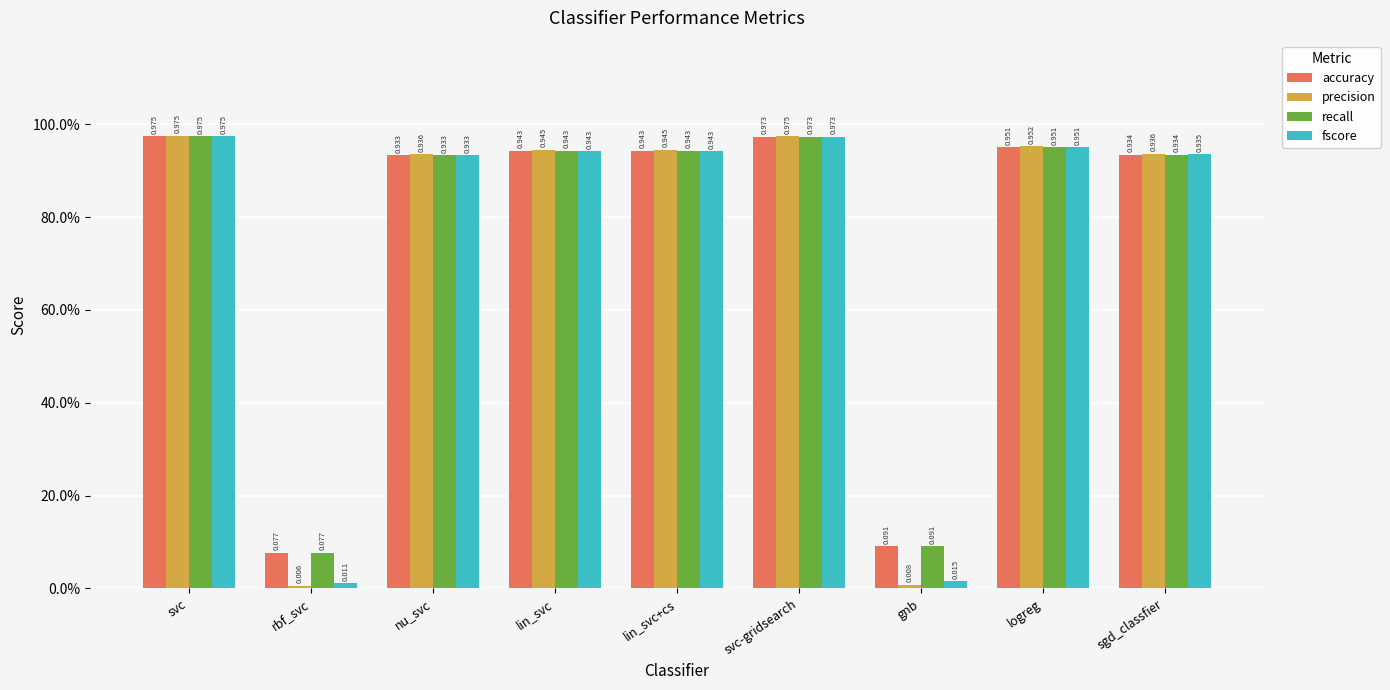

True or false: accuracy has a value of 0.9 at lin_svc.

True